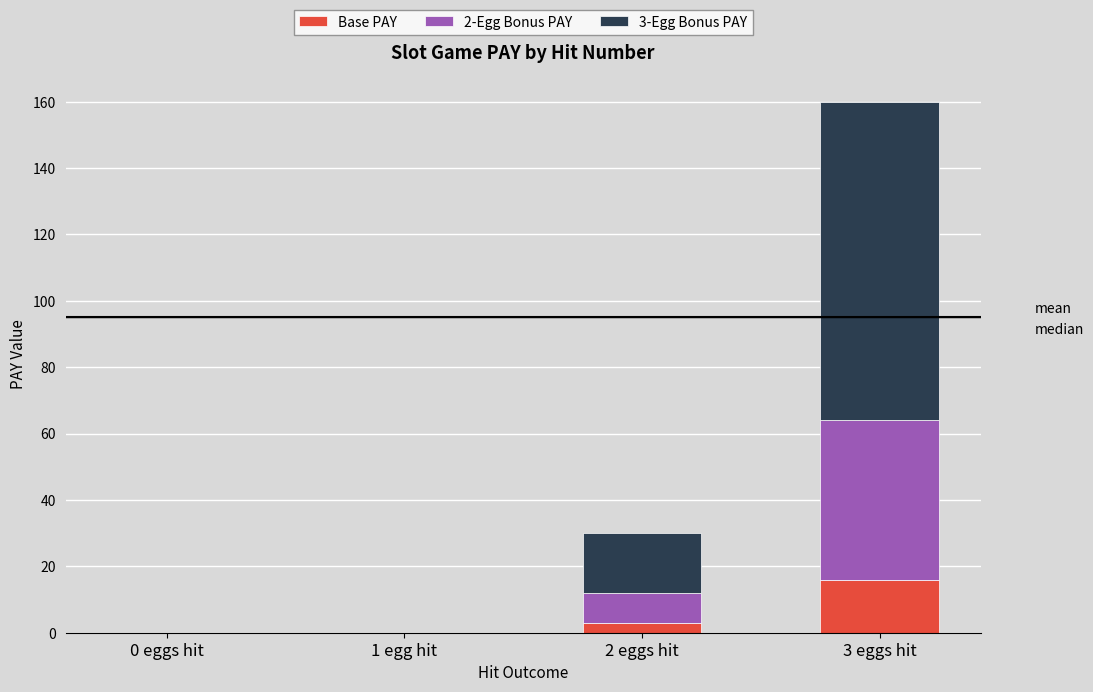

Which category has the highest value in the Base PAY series?

3 eggs hit